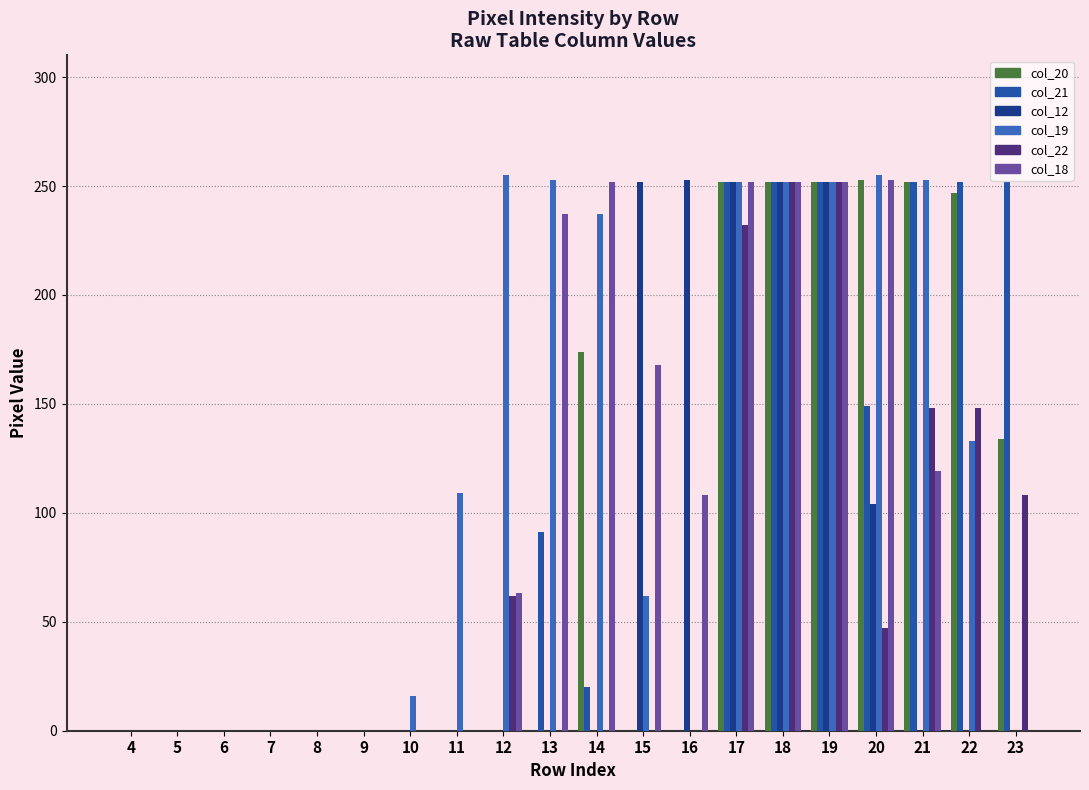

Which has a higher value, 7 or 20?

20